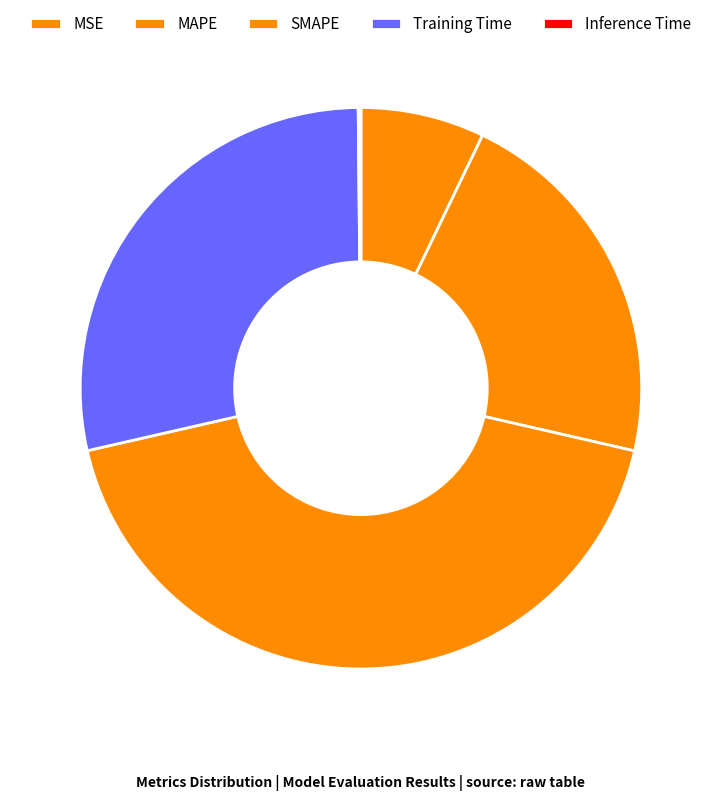

To the nearest percent, what is the difference between the SMAPE and MSE slice percentages?

36%